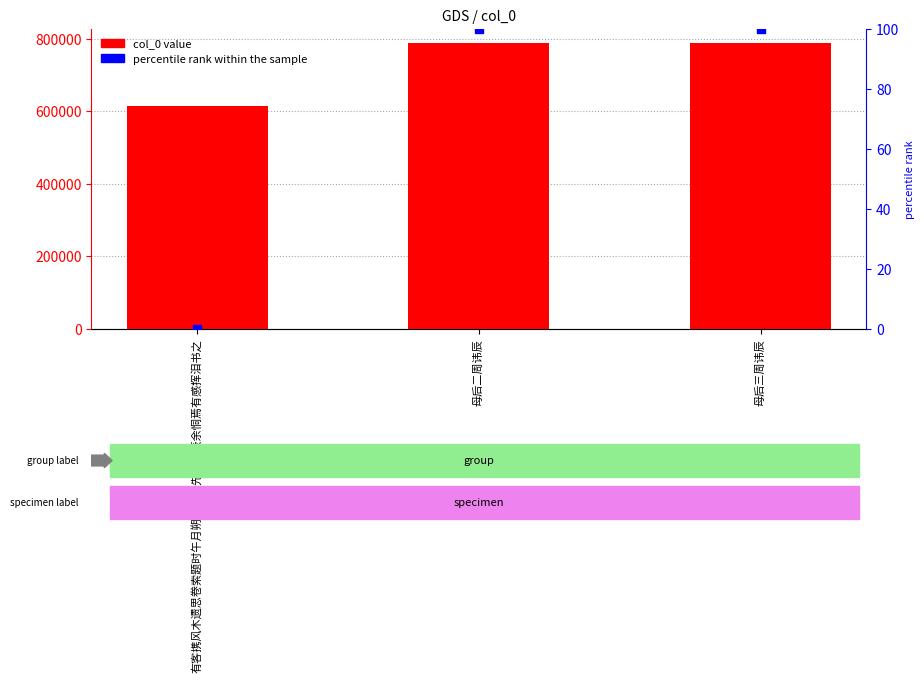

Which series has the largest total across all categories?

col_0